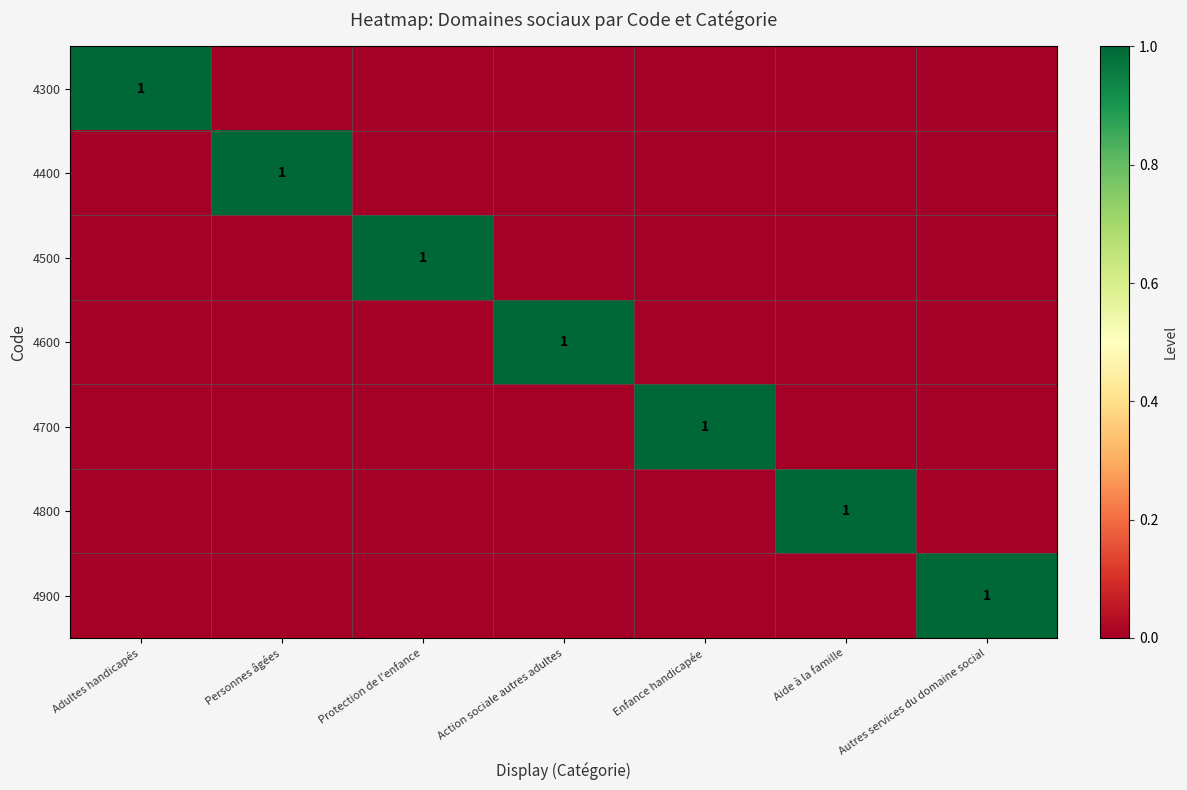

Is it true that 4800 equals 1 at Aide à la famille?

True